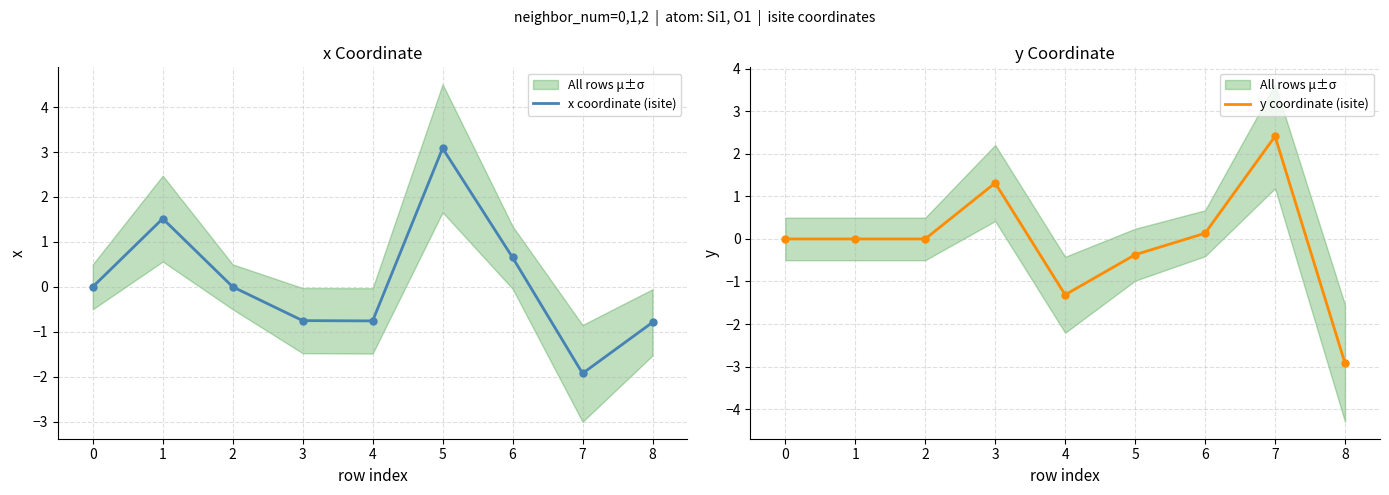

Which series contains the highest Y value?

x coordinate (isite)